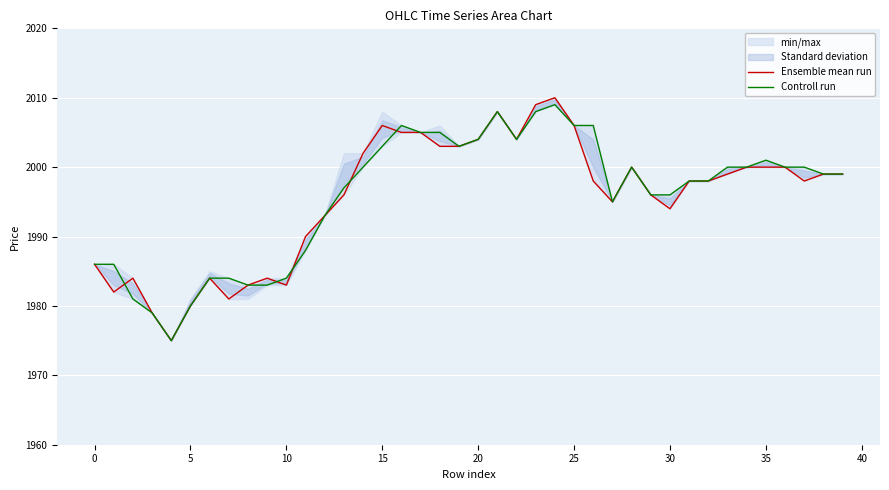

What is the maximum value for Controll run?

2009